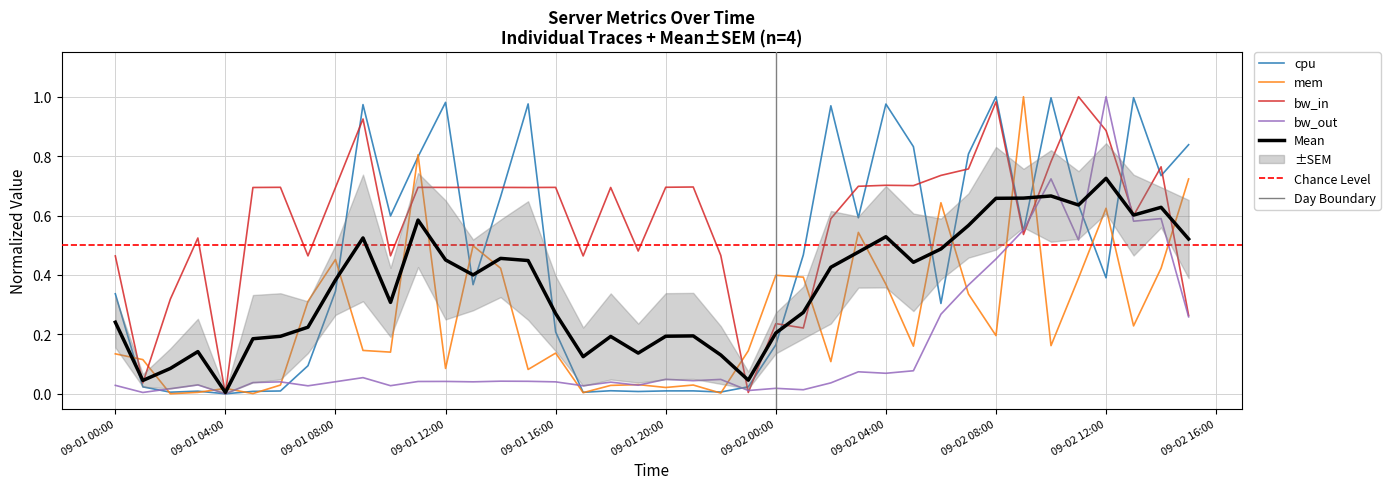

What is the average value of the bw_in series?

0.6